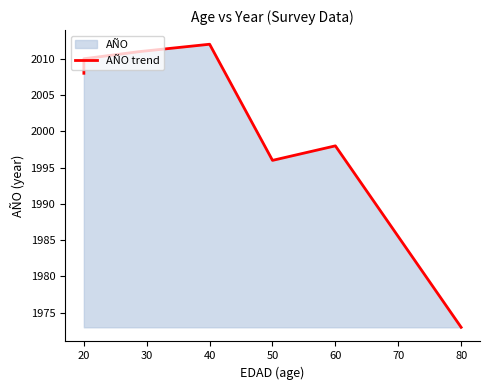

What is the average value?

2001